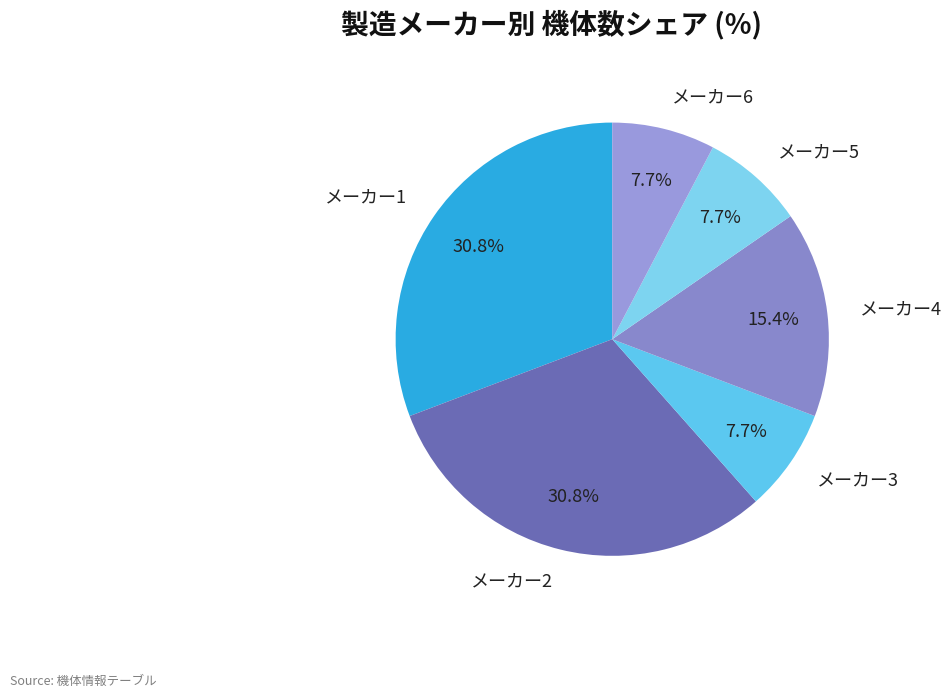

To the nearest percent, what is the average slice percentage?

17%